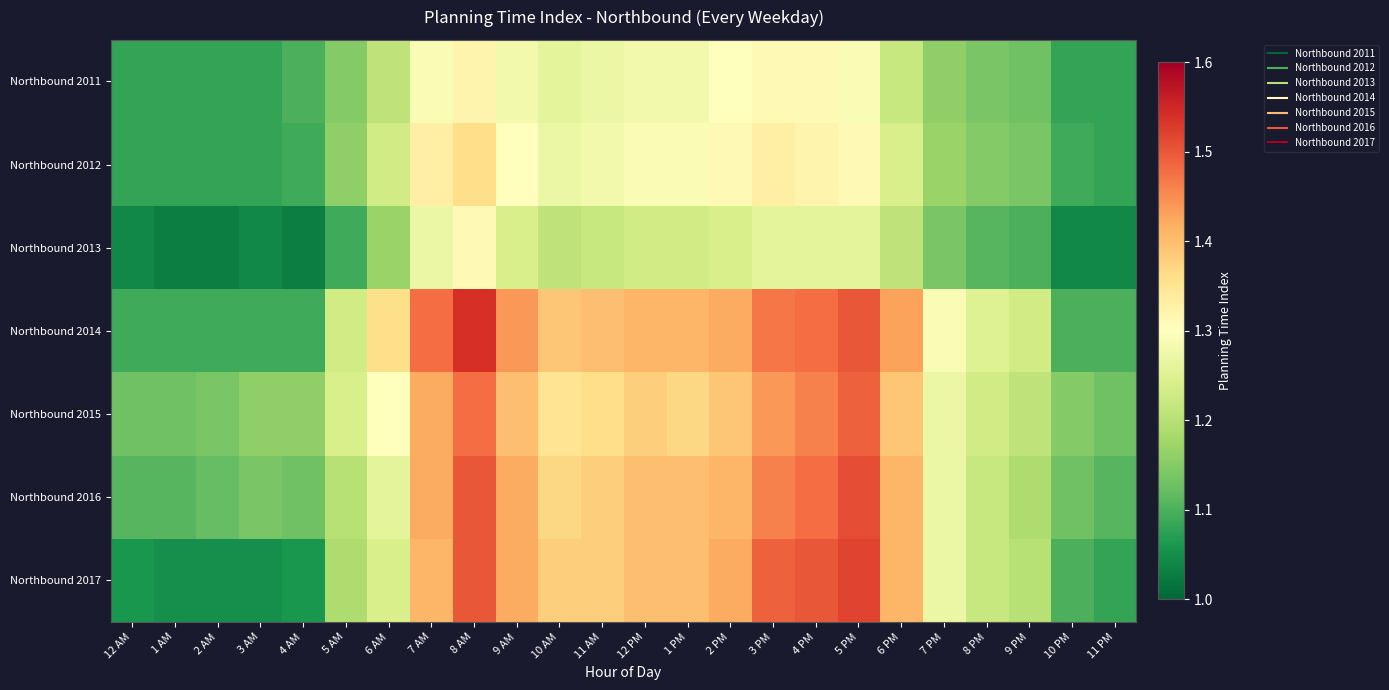

Which series changed the most between 10 AM and 3 PM?

Northbound 2017